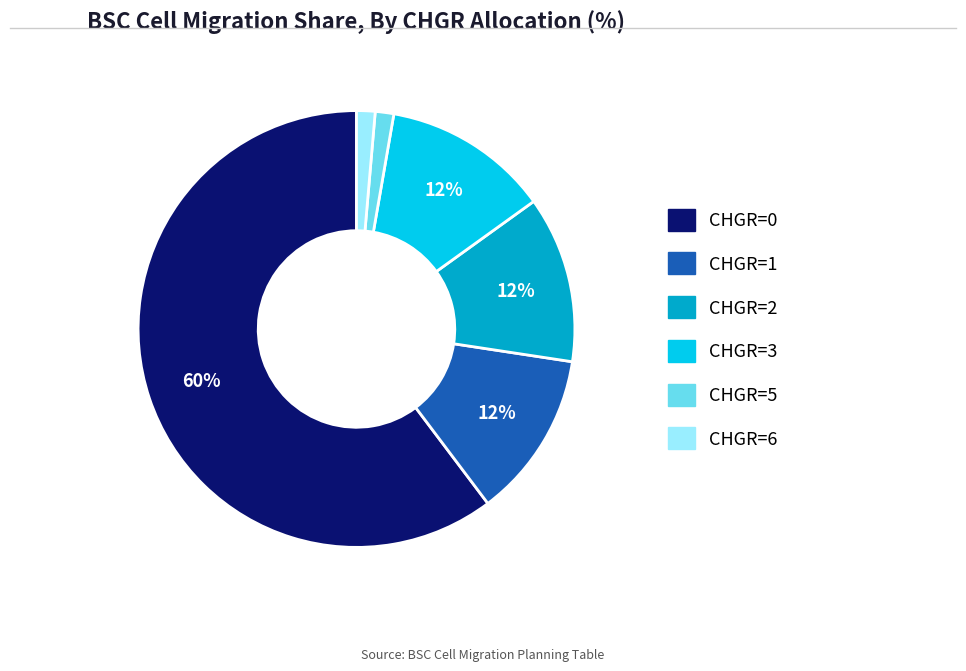

Count the number of slices in the pie.

6